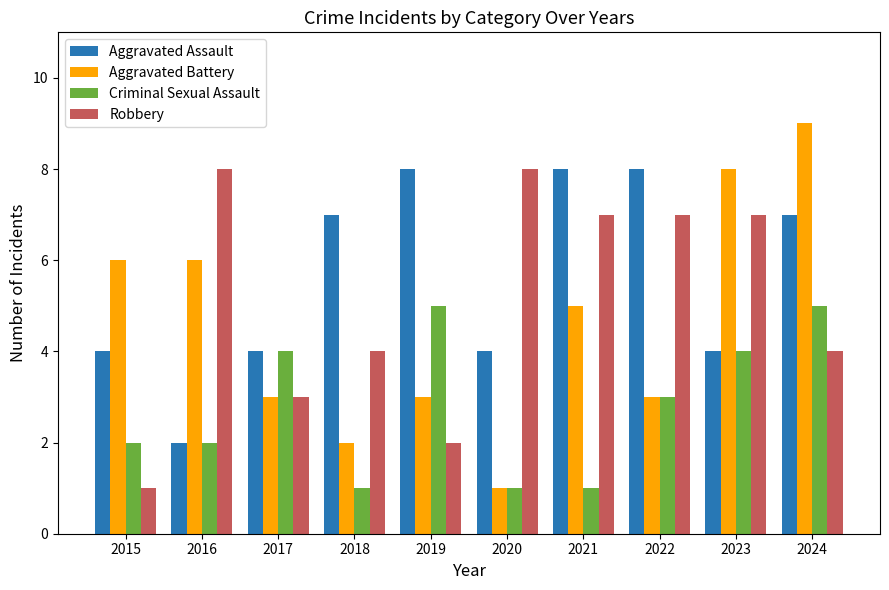

Which series changed the most between 2022 and 2023?

Aggravated Battery